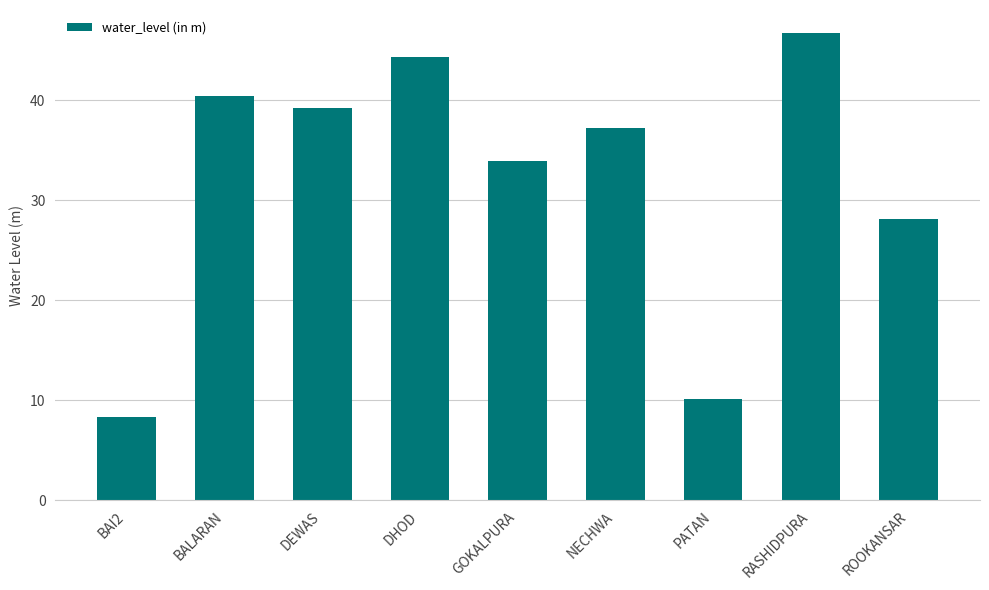

List the labels in order of value, smallest first.

BAI2, PATAN, ROOKANSAR, GOKALPURA, NECHWA, DEWAS, BALARAN, DHOD, RASHIDPURA